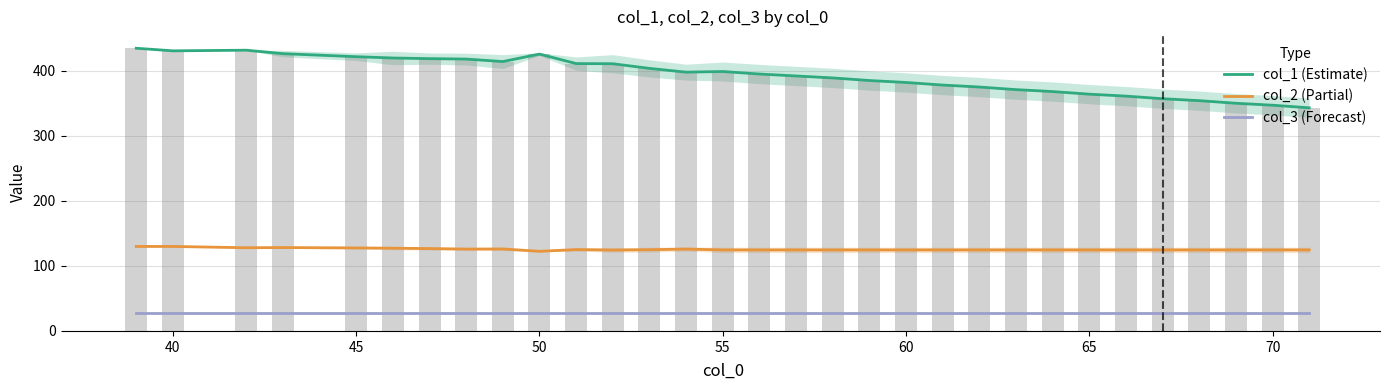

What are all the series names shown in the legend?

col_1 (Estimate), col_2 (Partial), col_3 (Forecast)